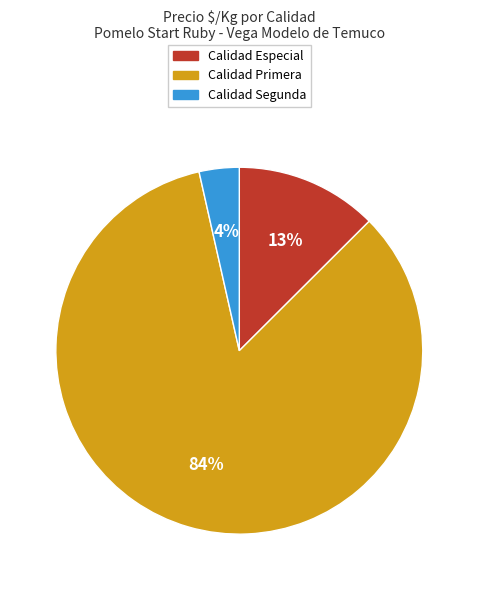

To the nearest percent, what is the average slice percentage?

33%